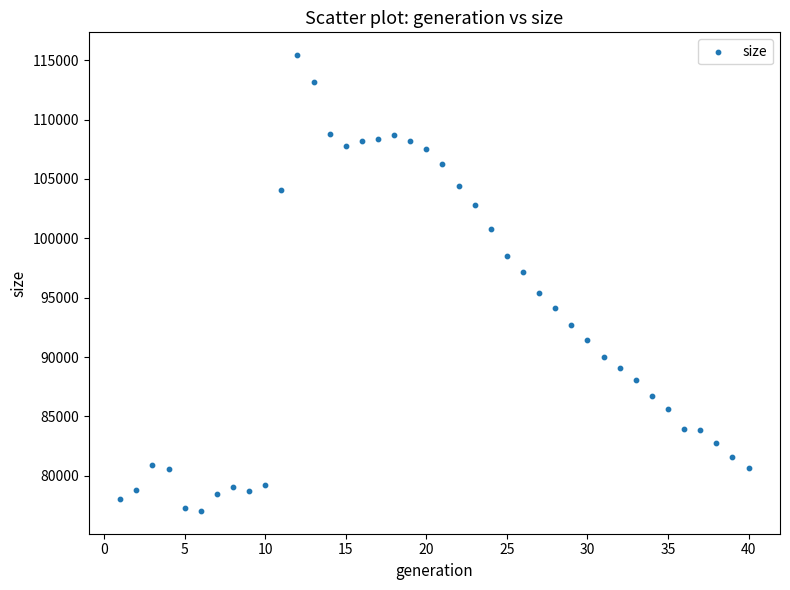

What is the range of X values (max minus min)?

39